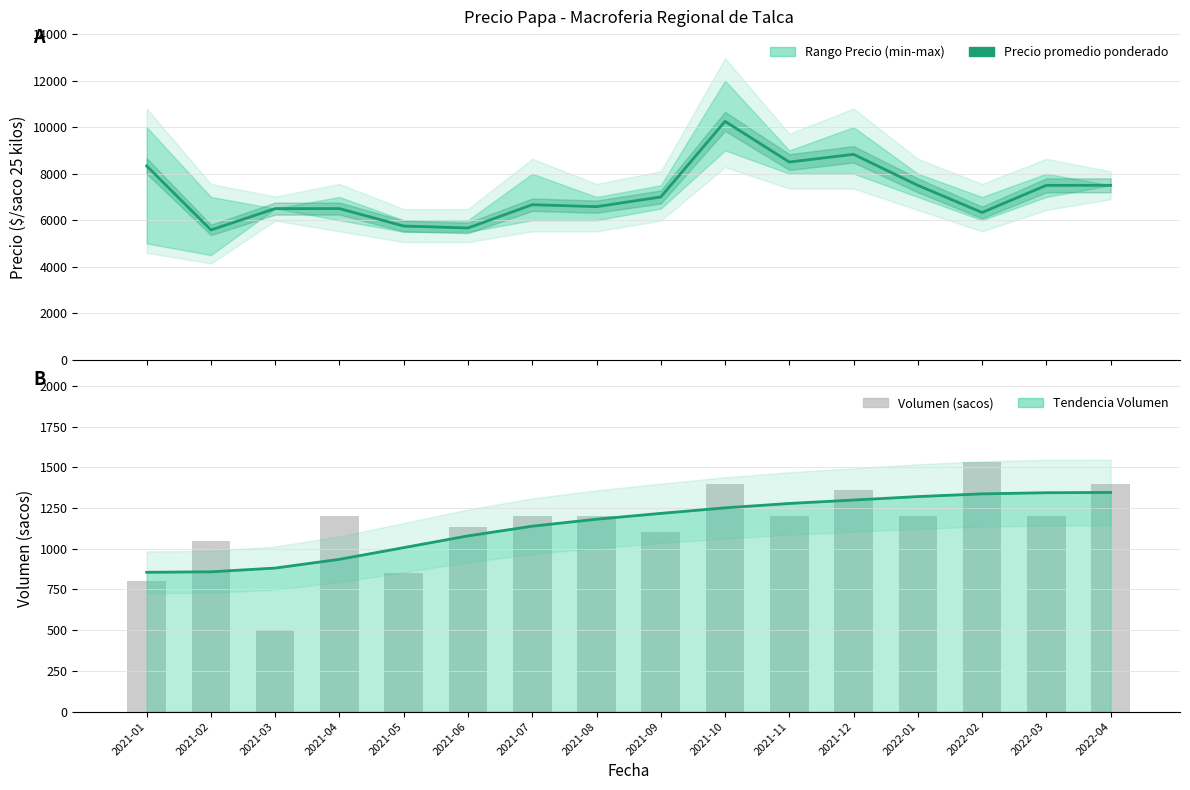

Reading right to left, transcribe all the data shown in this chart.

Precio promedio ponderado: 2022-04=7500	2022-03=7500	2022-02=6333	2022-01=7500	2021-12=8833	2021-11=8500	2021-10=10250	2021-09=7000	2021-08=6583	2021-07=6667	2021-06=5667	2021-05=5750	2021-04=6500	2021-03=6500	2021-02=5583	2021-01=8333
Volumen (sacos): 2022-04=1400	2022-03=1200	2022-02=1533	2022-01=1200	2021-12=1360	2021-11=1200	2021-10=1400	2021-09=1100	2021-08=1200	2021-07=1200	2021-06=1133	2021-05=850	2021-04=1200	2021-03=500	2021-02=1050	2021-01=800